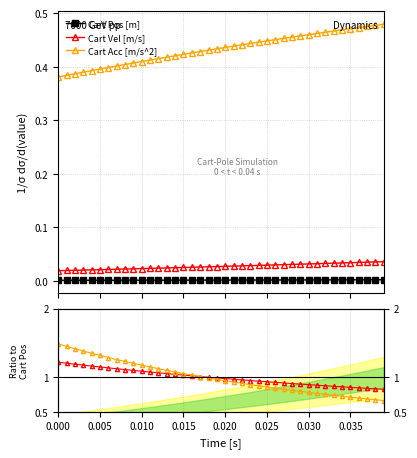

Does the chart have visible grid lines?

Yes